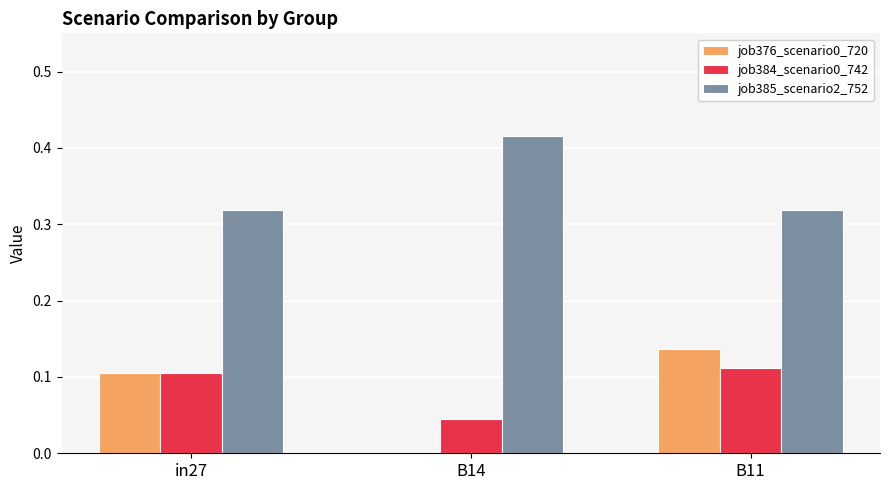

Are the bars horizontal?

No